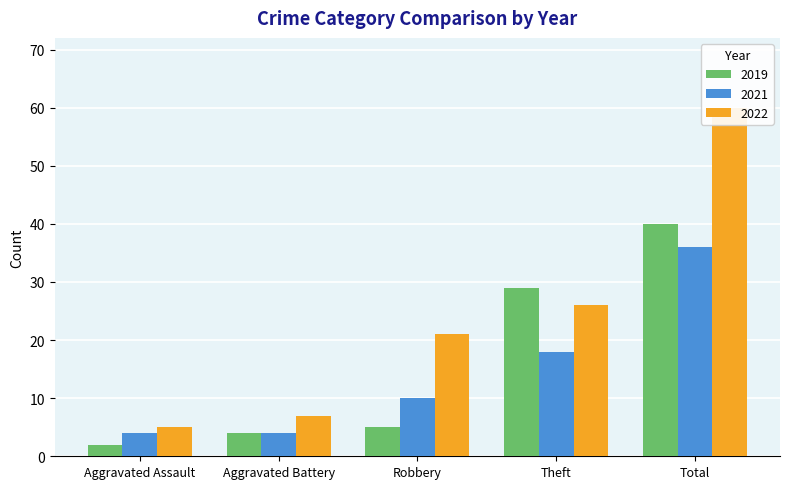

What is the average value of the 2019 series?

16